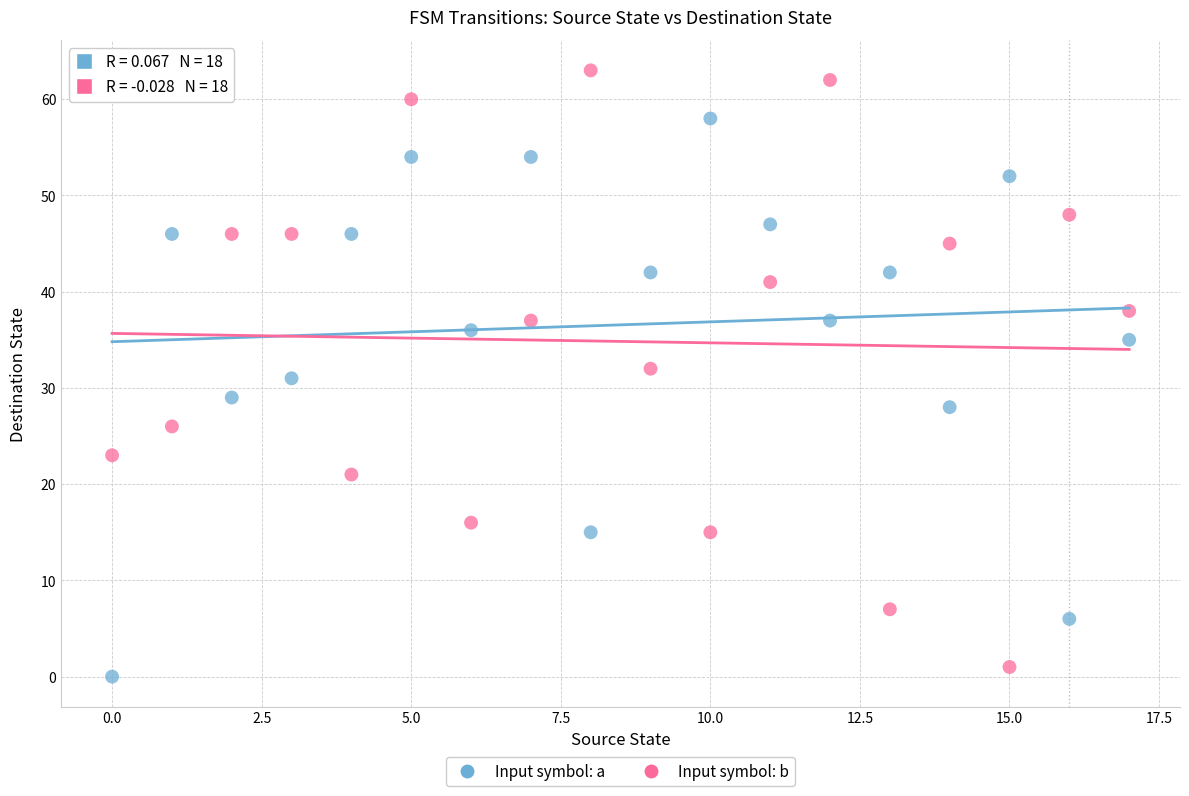

Which series contains the lowest Y value?

Input symbol: a